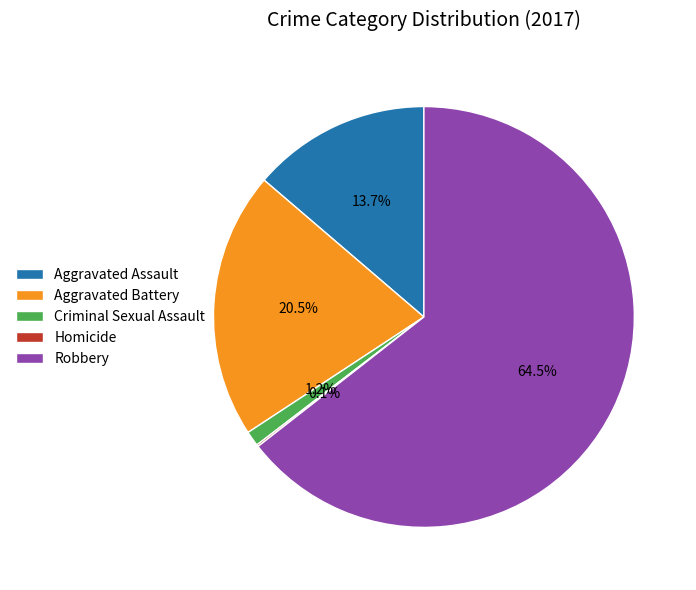

Combined, do Criminal Sexual Assault and Aggravated Battery account for over 50%?

No